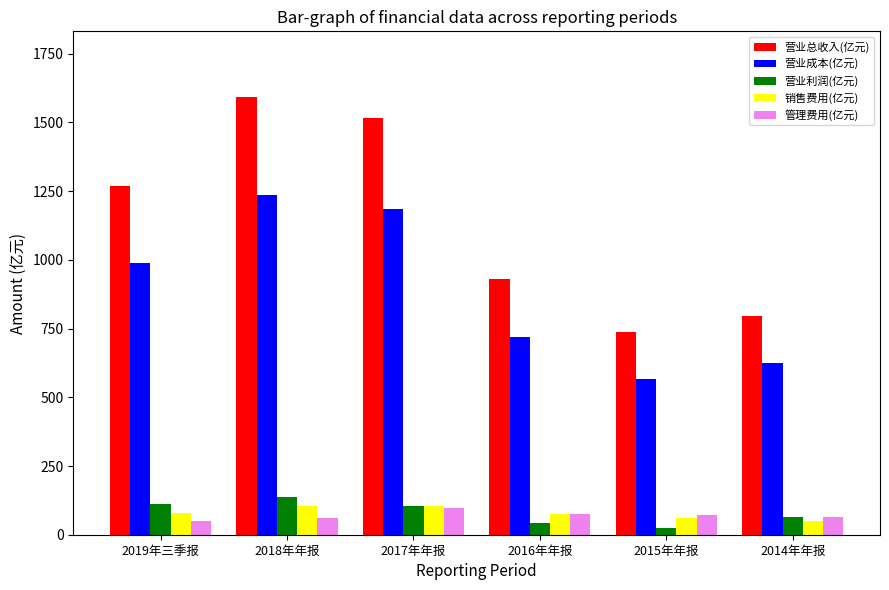

Which category has the lowest value in the 营业总收入(亿元) series?

2015年年报